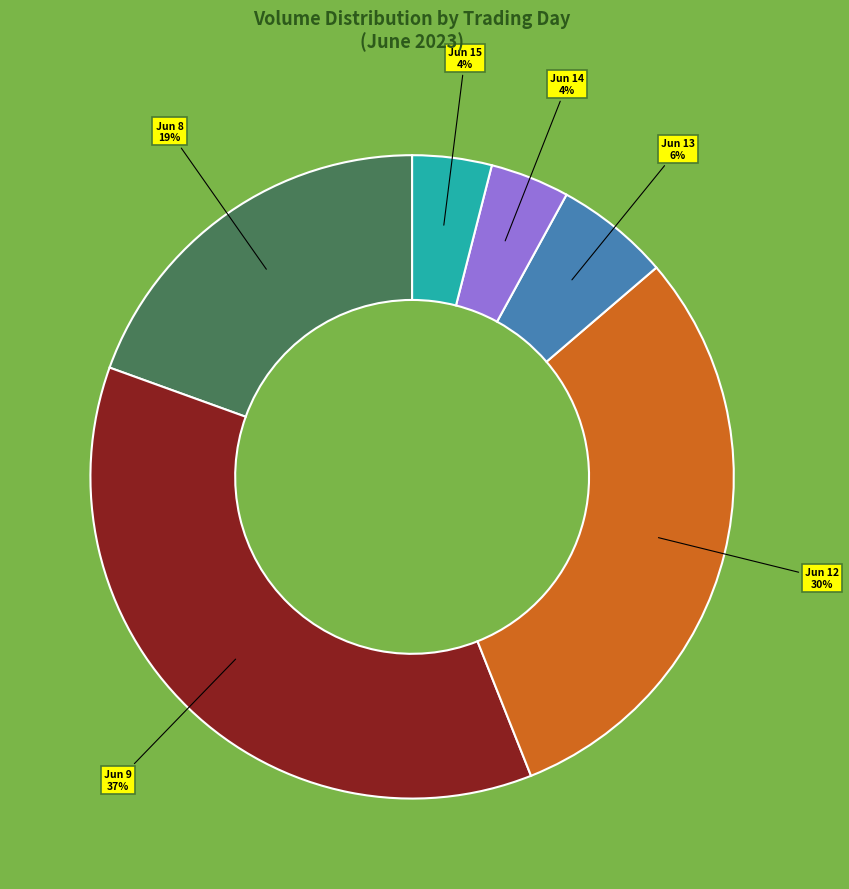

True or false: Jun 9 accounts for 30% of the total.

False